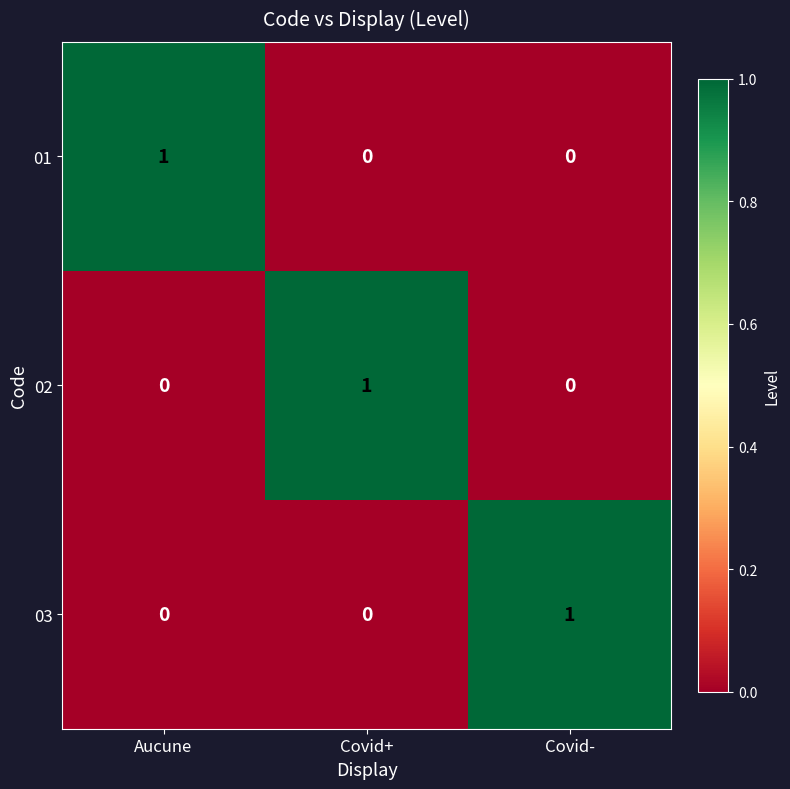

Is it true that 03 equals 0 at Aucune?

True